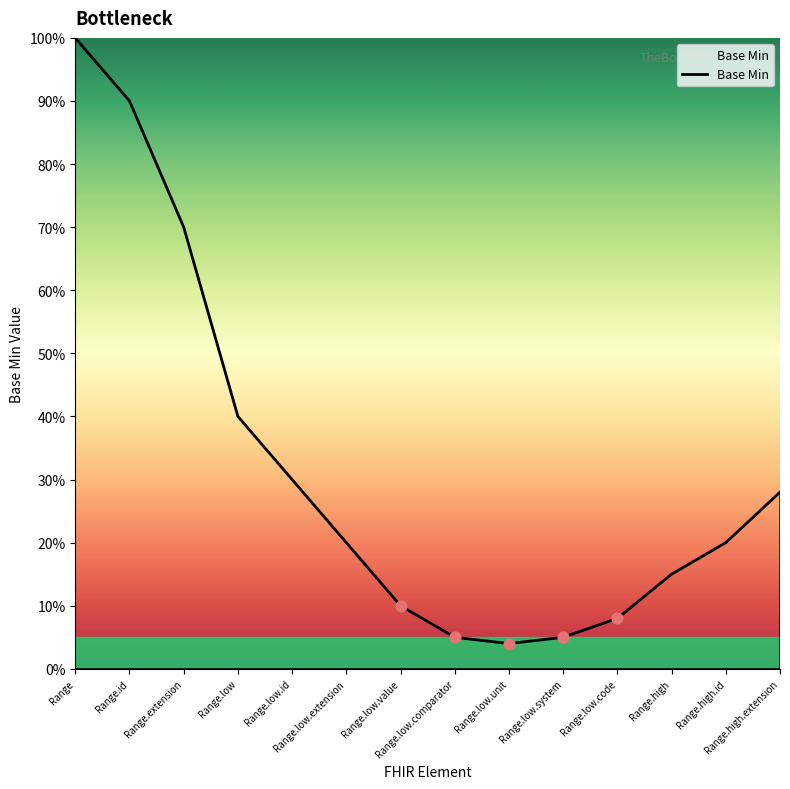

What is the ratio of the value at Range.low to the value at Range.low.id?

1.3